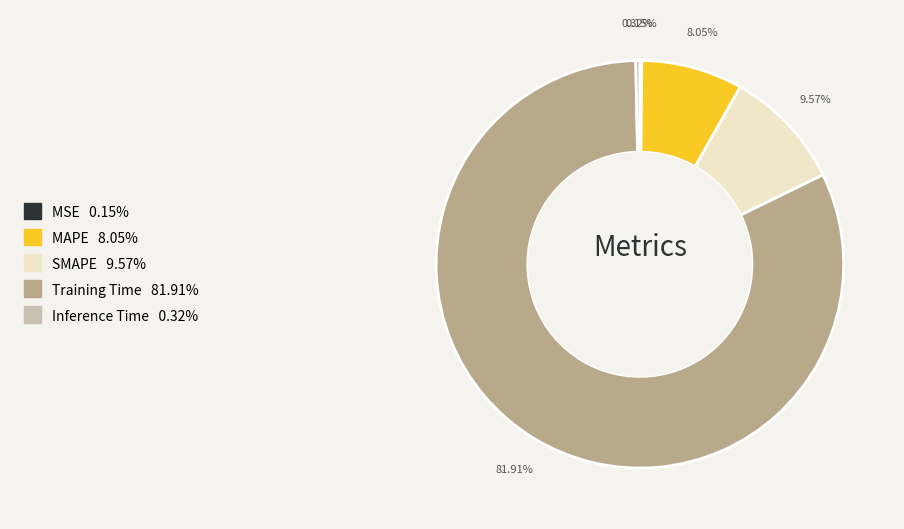

Is there a majority slice in this chart?

Yes